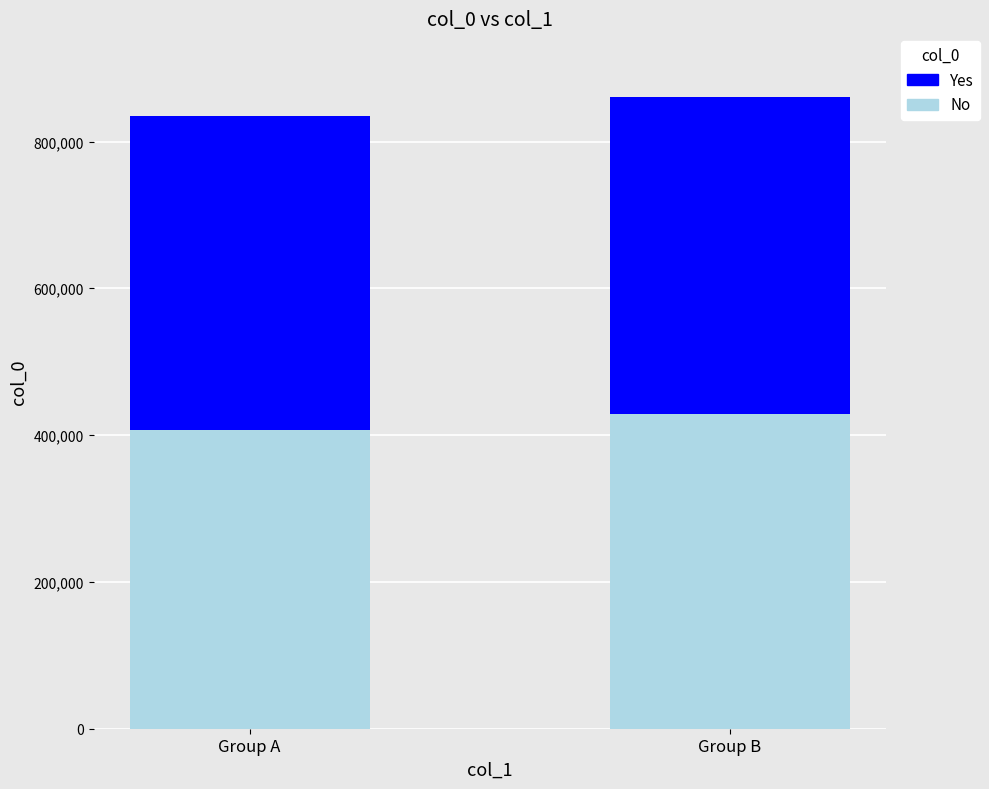

What is the sum of all No values?

835412